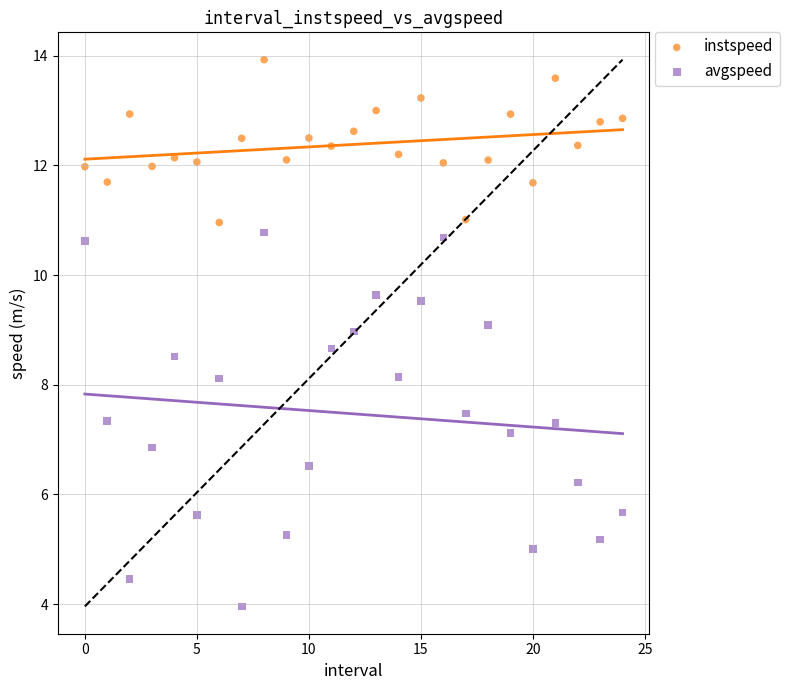

Which series reaches the maximum Y coordinate?

instspeed